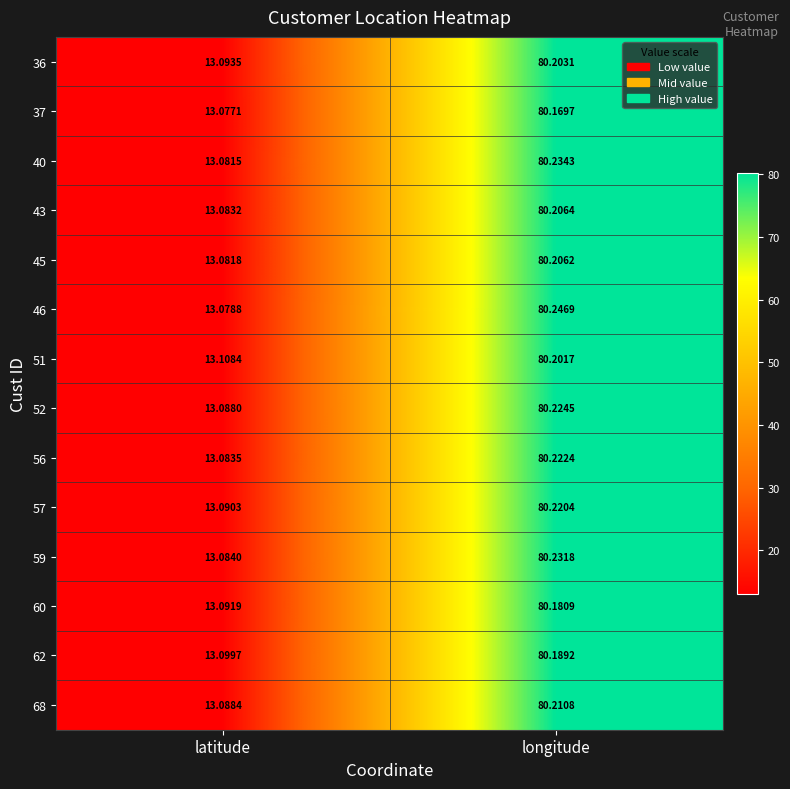

Rank the categories by 51 value from lowest to highest.

latitude, longitude